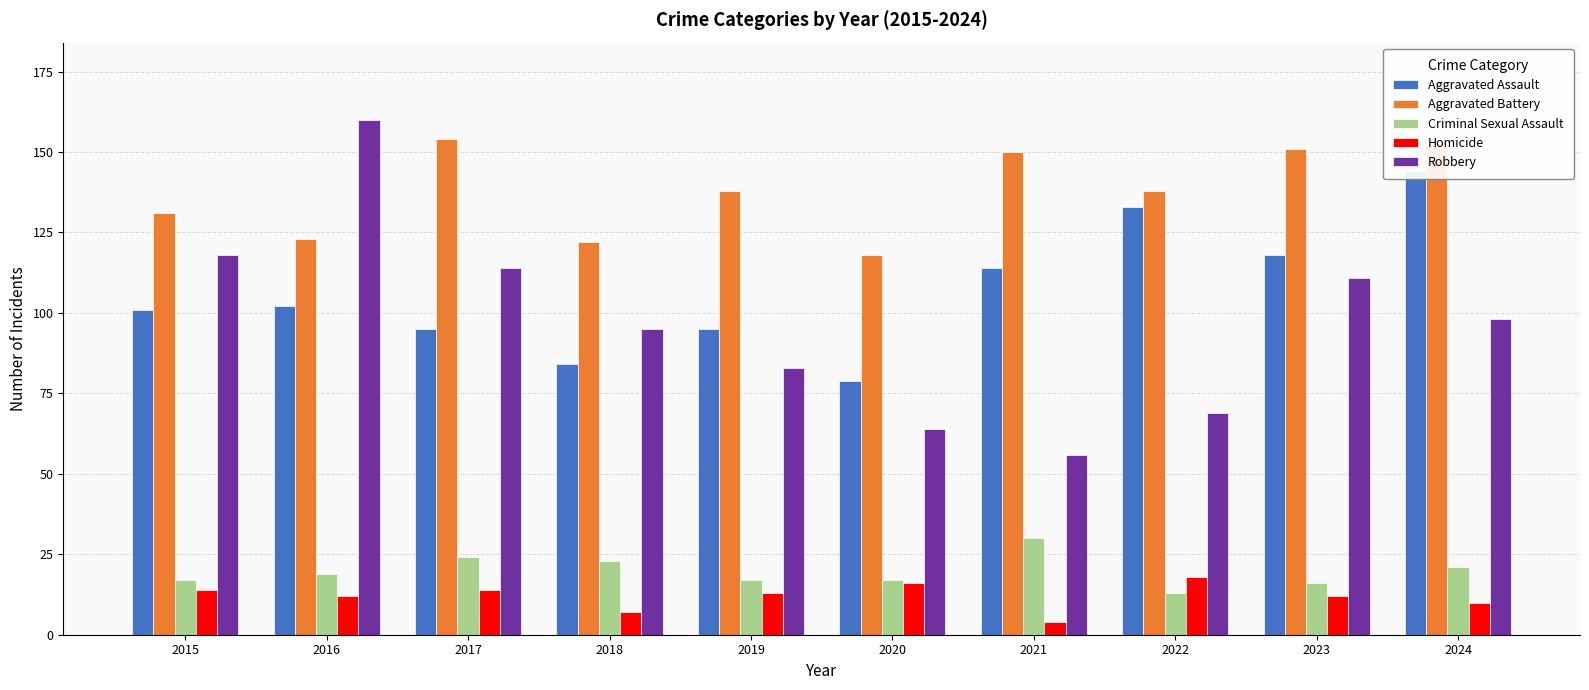

What is the value of the Aggravated Assault bar at the 5th from the left?

95